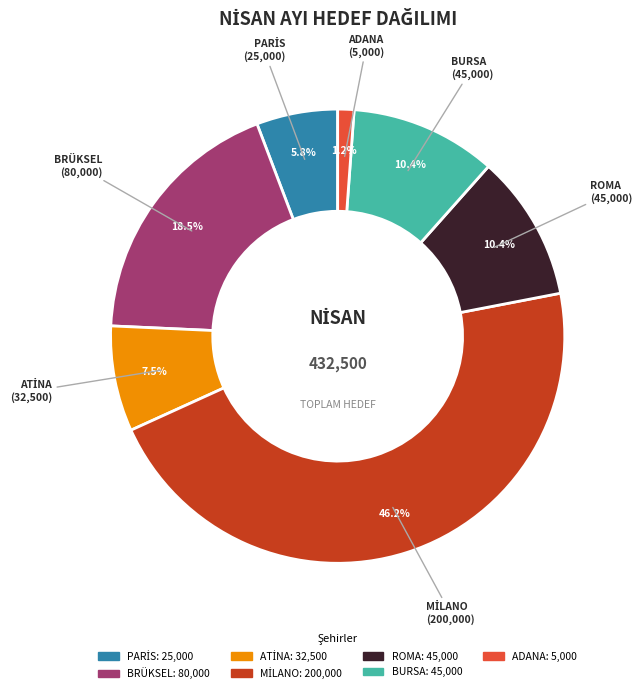

To the nearest percent, what percentage of the pie is ROMA?

10%